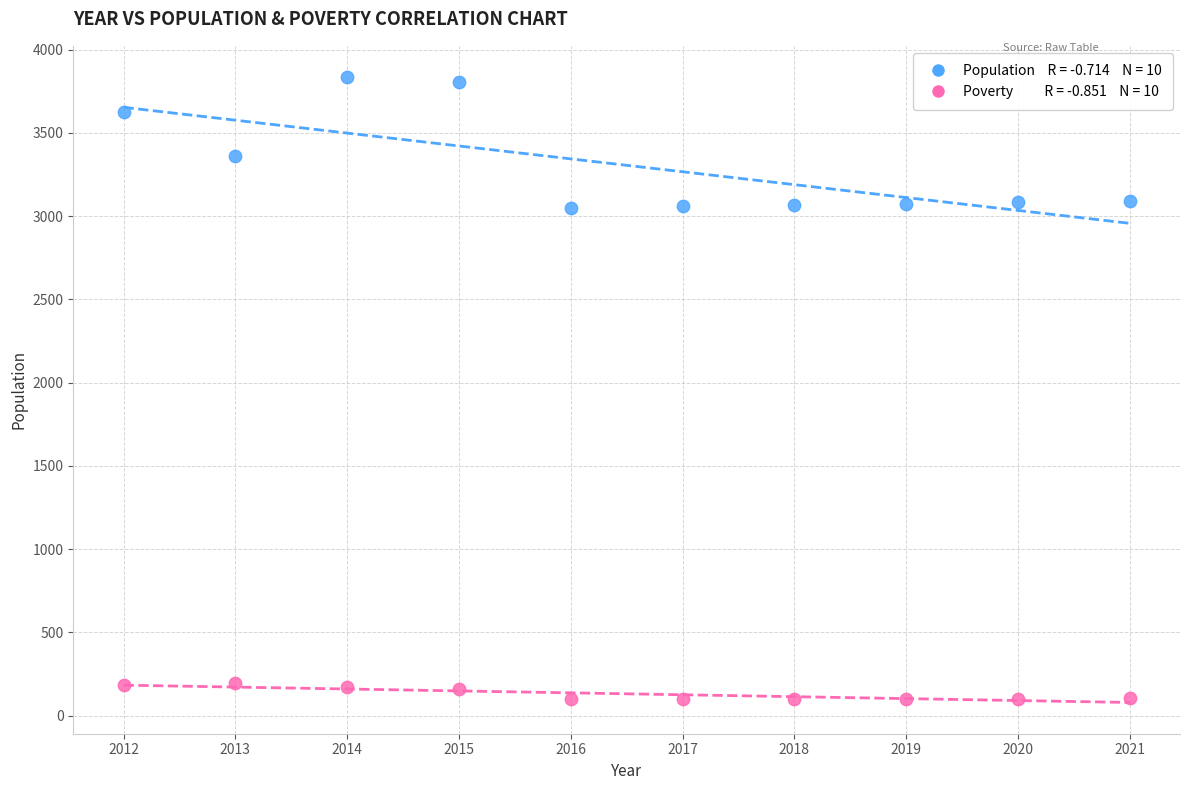

Across all data points, what is the range of X values (max minus min)?

9